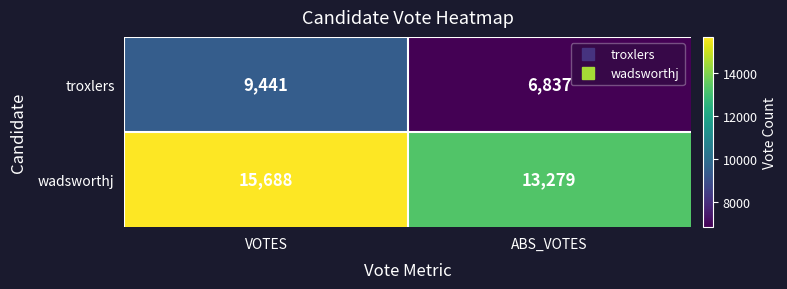

What is the difference between the highest and lowest values at VOTES?

6247